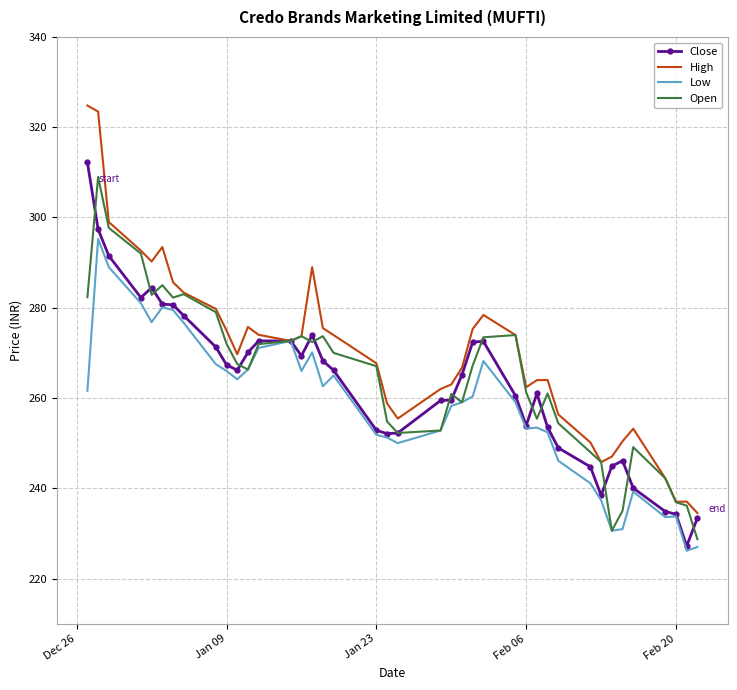

What is the smallest value displayed?

226.1